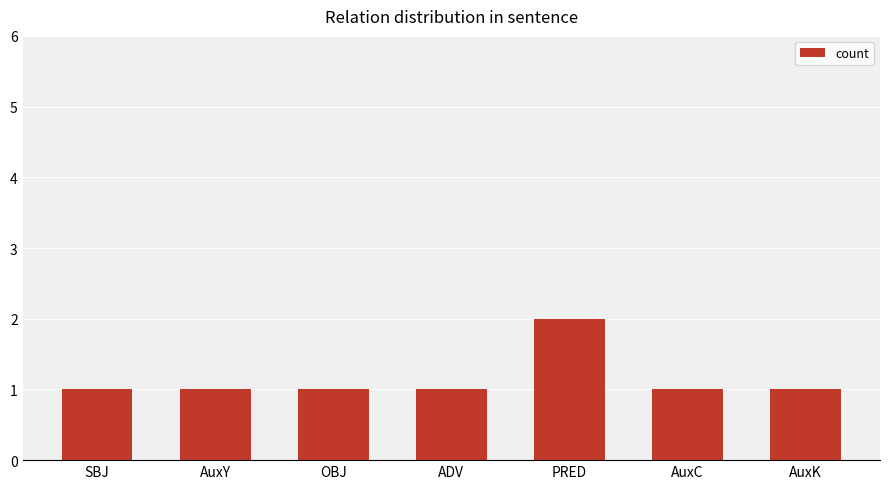

What is the value of the 3rd bar from the left?

1